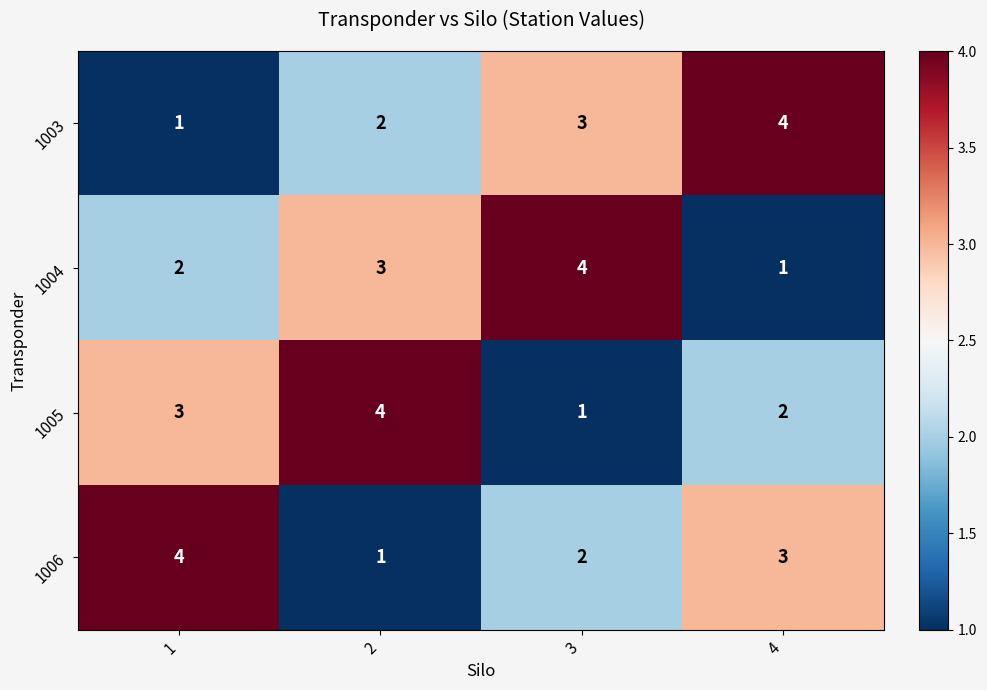

What is the sum of all 1006 values?

10